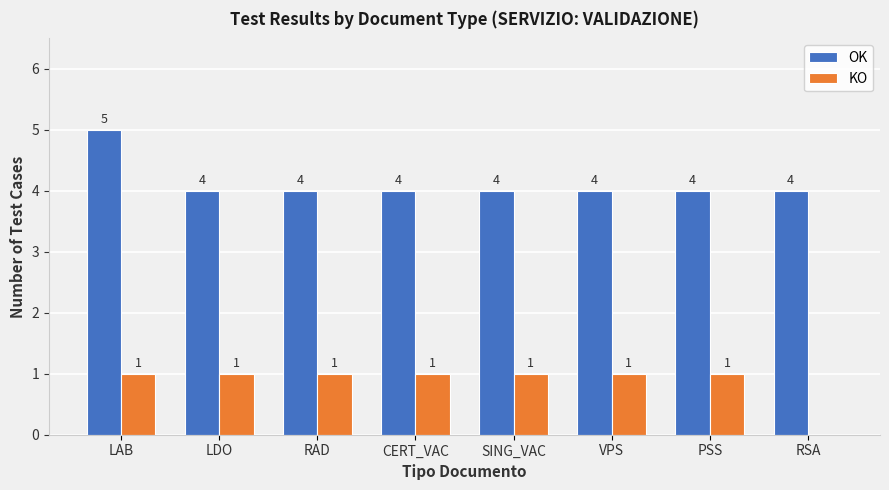

Reading right to left, transcribe all the data shown in this chart.

OK: RSA=4	PSS=4	VPS=4	SING_VAC=4	CERT_VAC=4	RAD=4	LDO=4	LAB=5
KO: RSA=0	PSS=1	VPS=1	SING_VAC=1	CERT_VAC=1	RAD=1	LDO=1	LAB=1